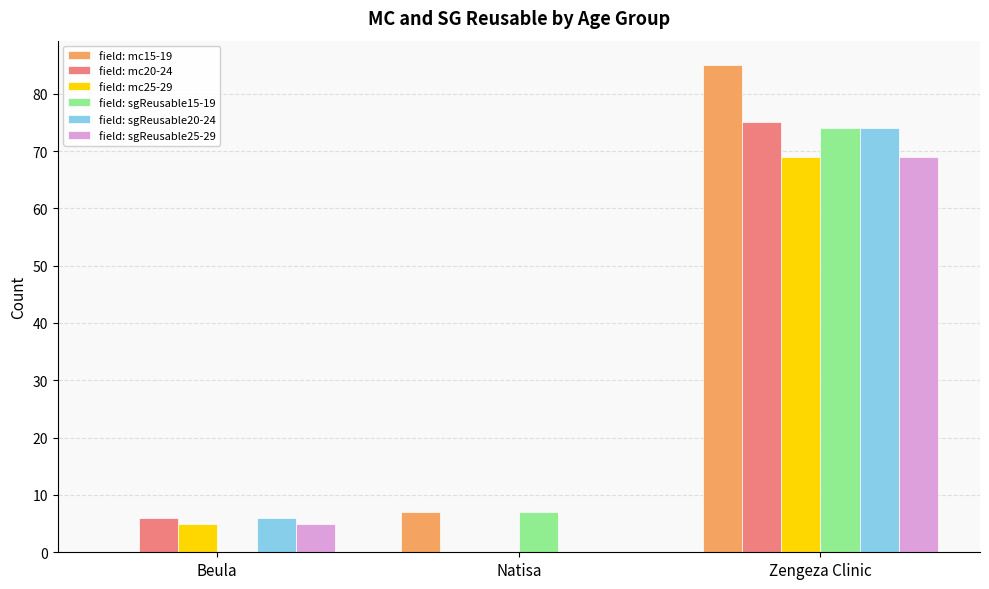

What is the total value across all series at Natisa?

14